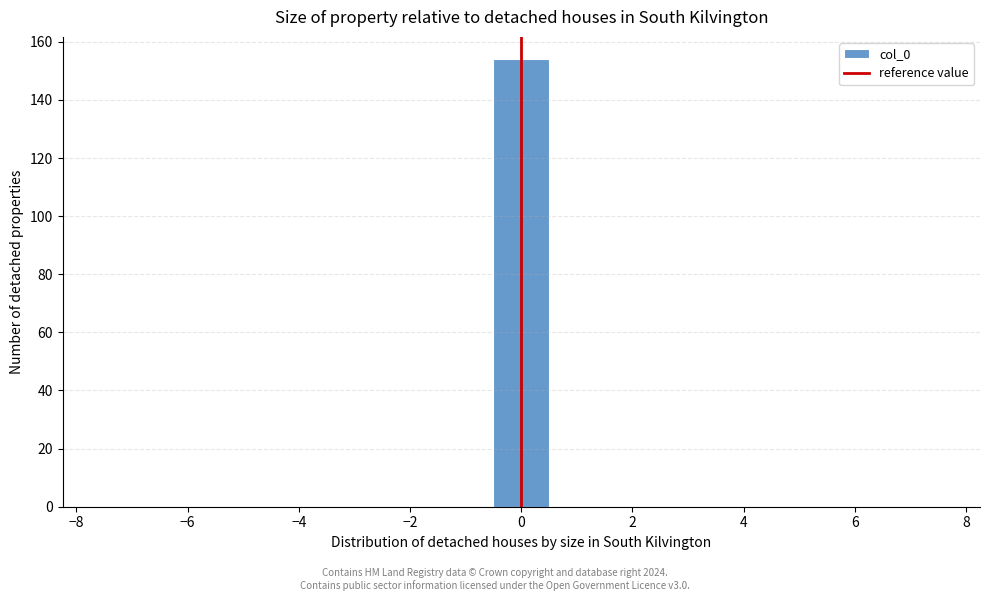

How tall is the bar that spans -0.5 to 0.5 on the x-axis? Neither the bar edges nor the heights are printed on the chart, so give them approximately, as read against the axes.

154